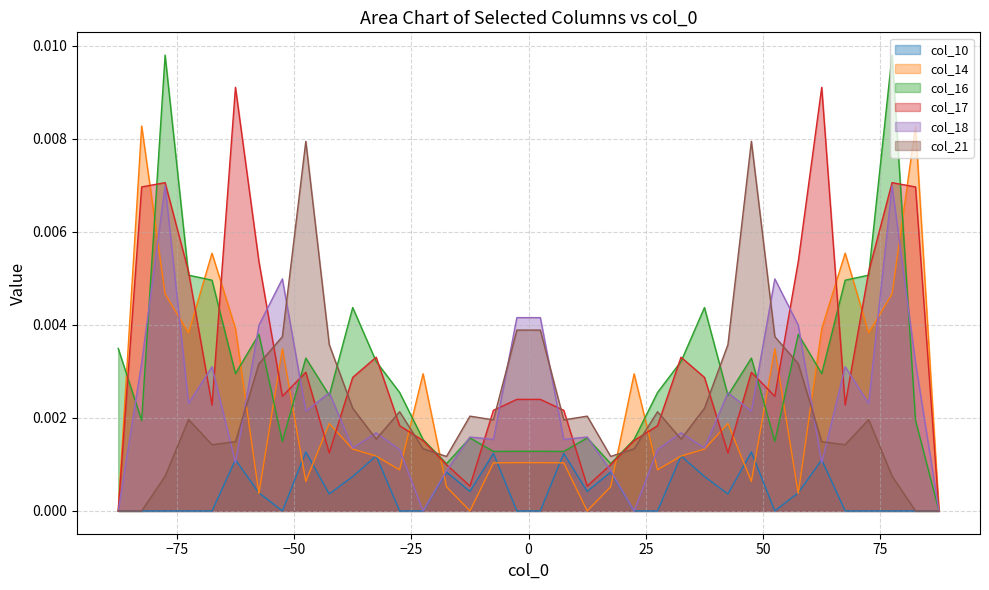

Where is col_16 nearest to the value 0?

87.5